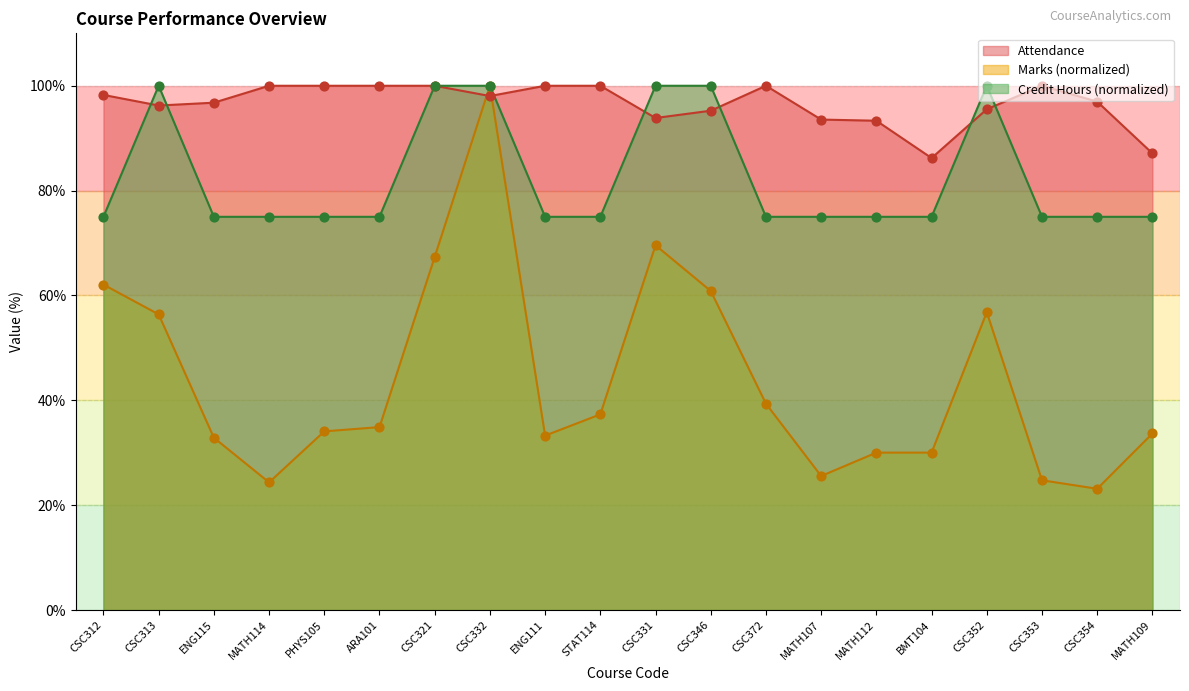

Which series reaches the maximum Y coordinate?

Attendance